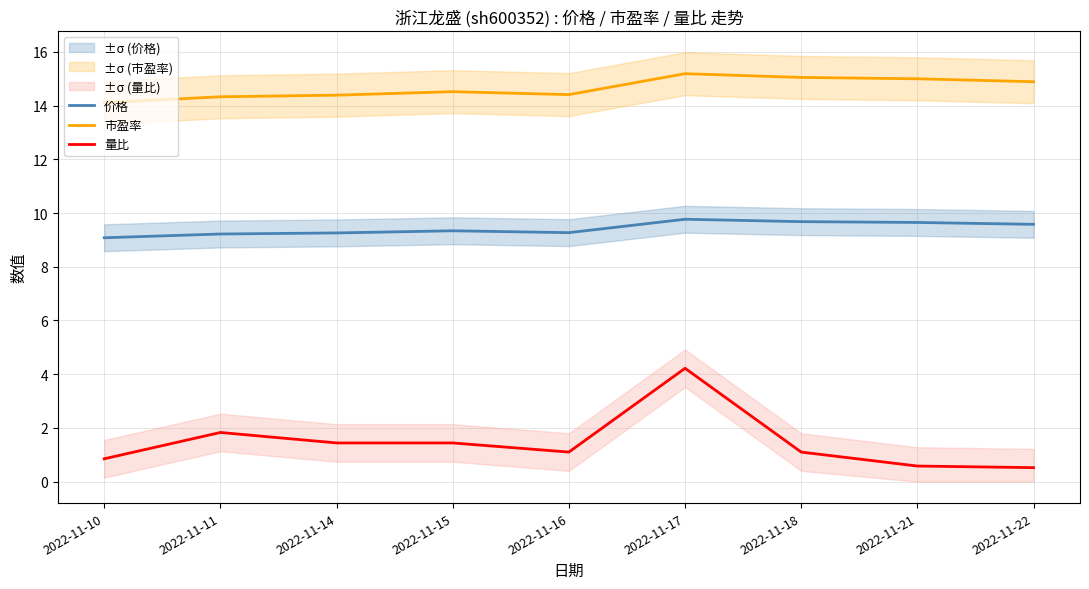

Where is the first local minimum for 价格?

2022-11-16